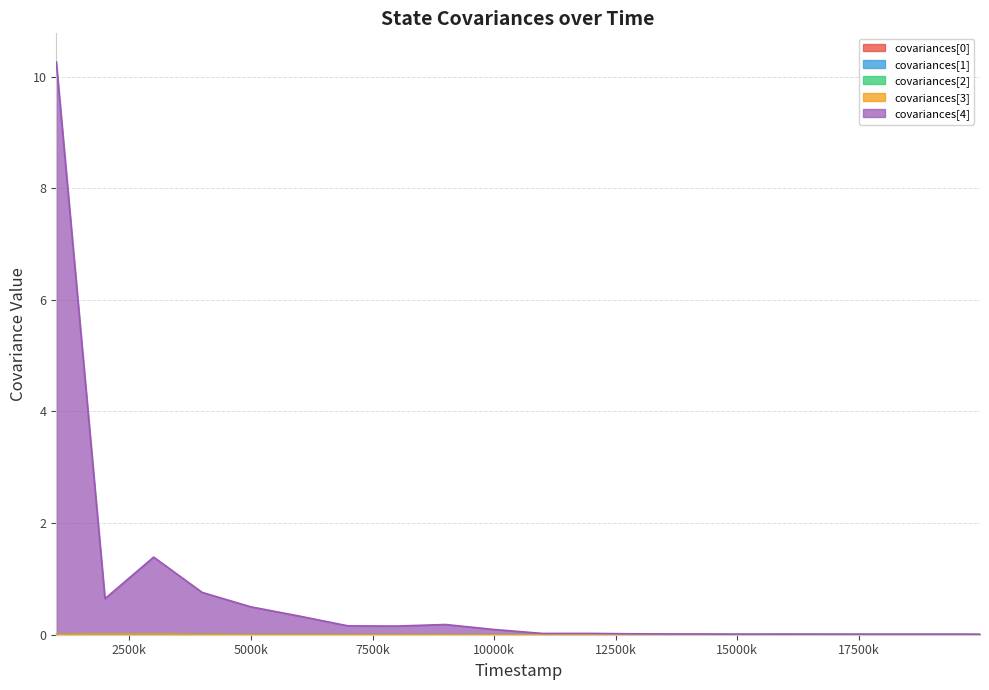

True or false: covariances[2] and covariances[1] cross at least once.

False